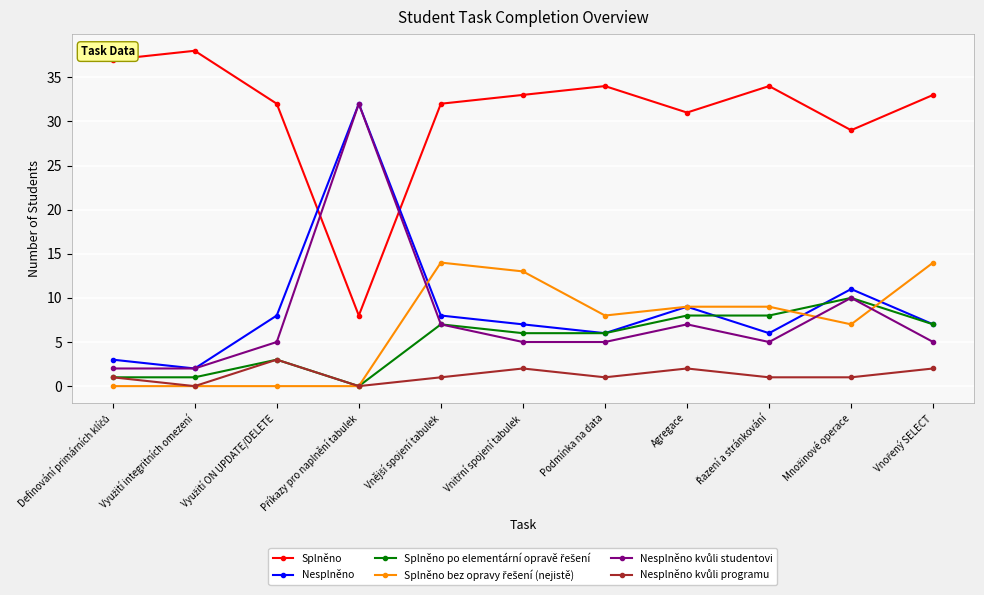

What is the spread (max minus min) of values at Podmínka na data?

33